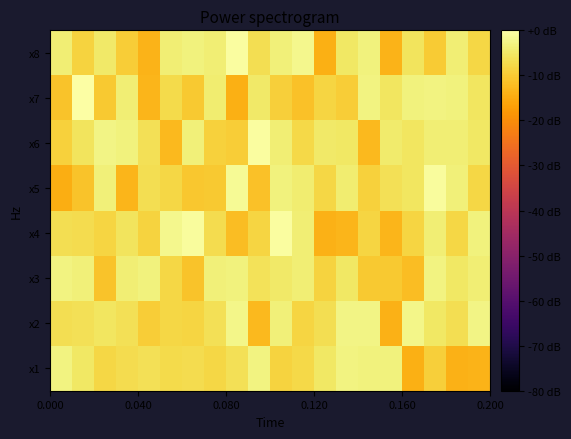

What is the minimum value shown in the chart?

-14.5